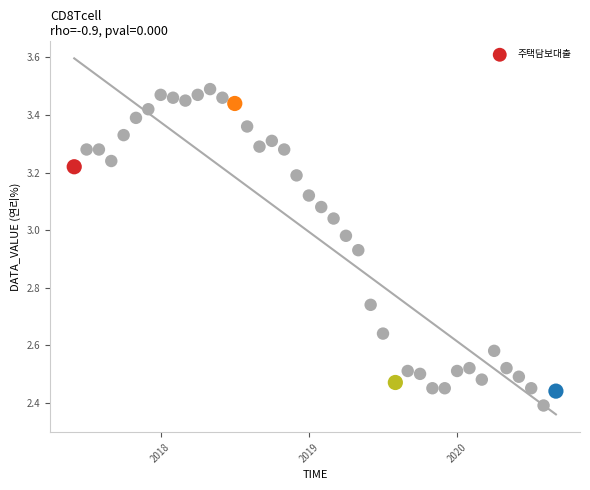

What is the range of Y values (max minus min)?

1.1